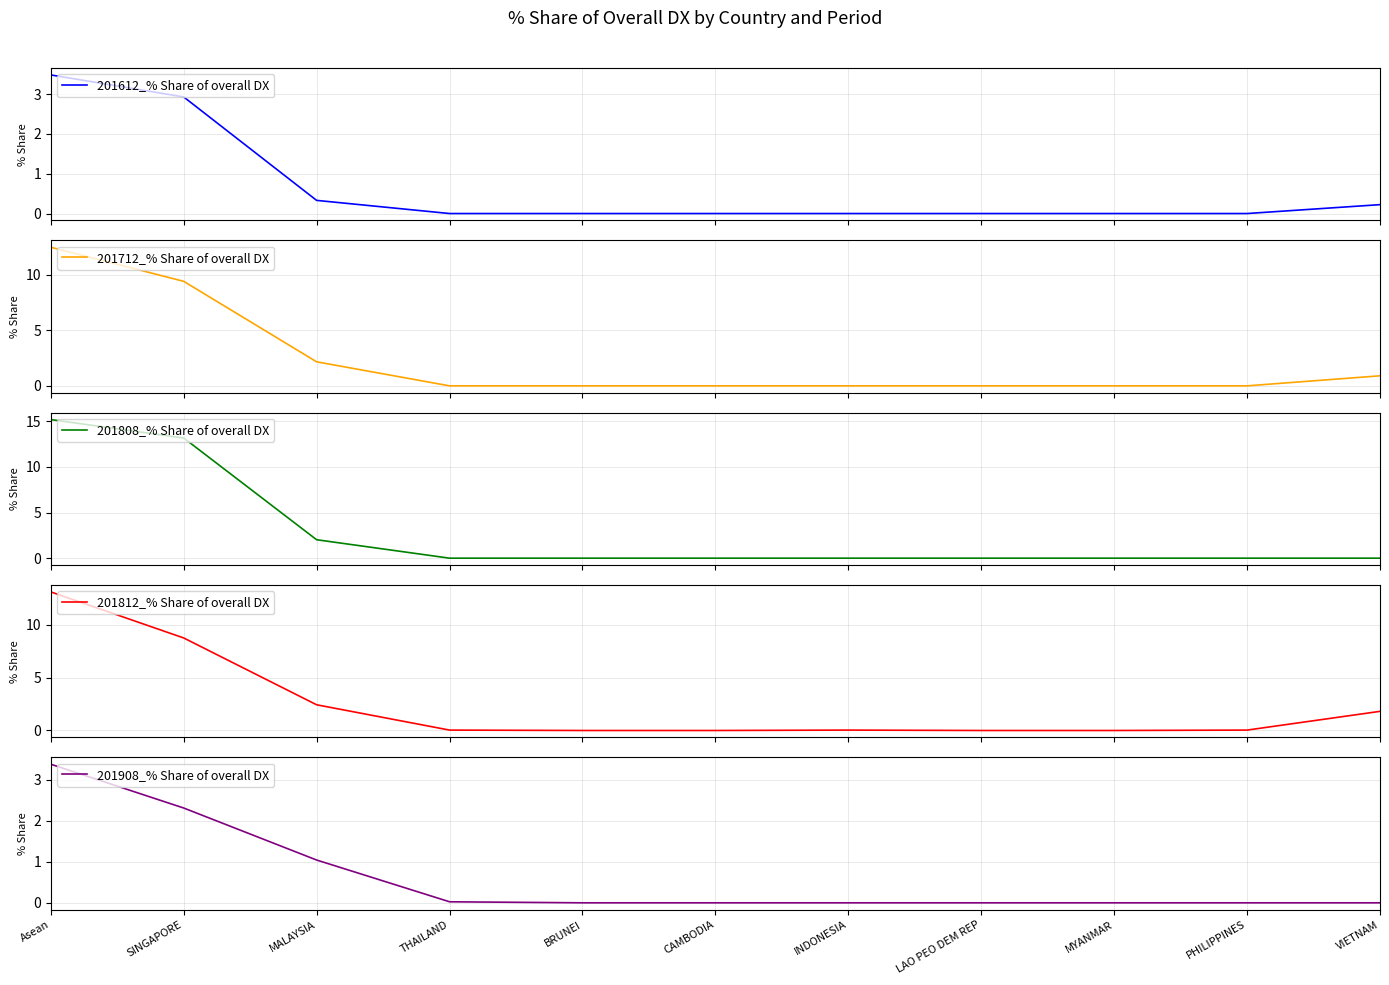

The 201908_% Share of overall DX series shows 1.4 at MALAYSIA. True or false?

False